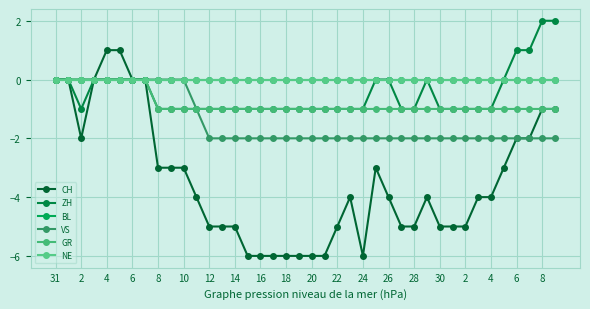

At which label is BL closest to 0?

31